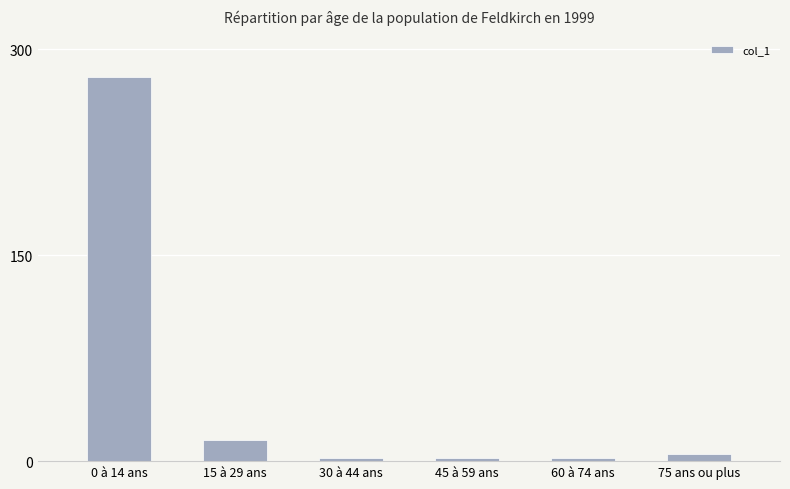

What is the change in value from 0 à 14 ans to 15 à 29 ans?

-264.3